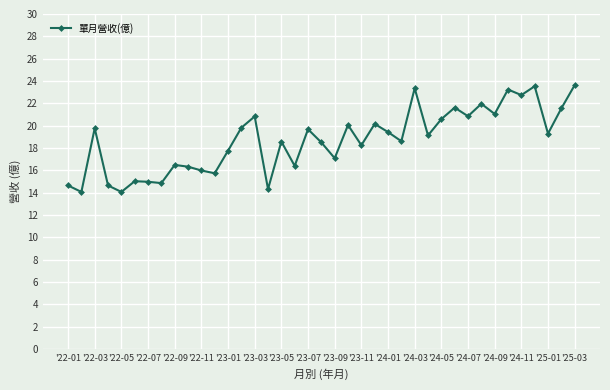

How many data points does each series have?

39